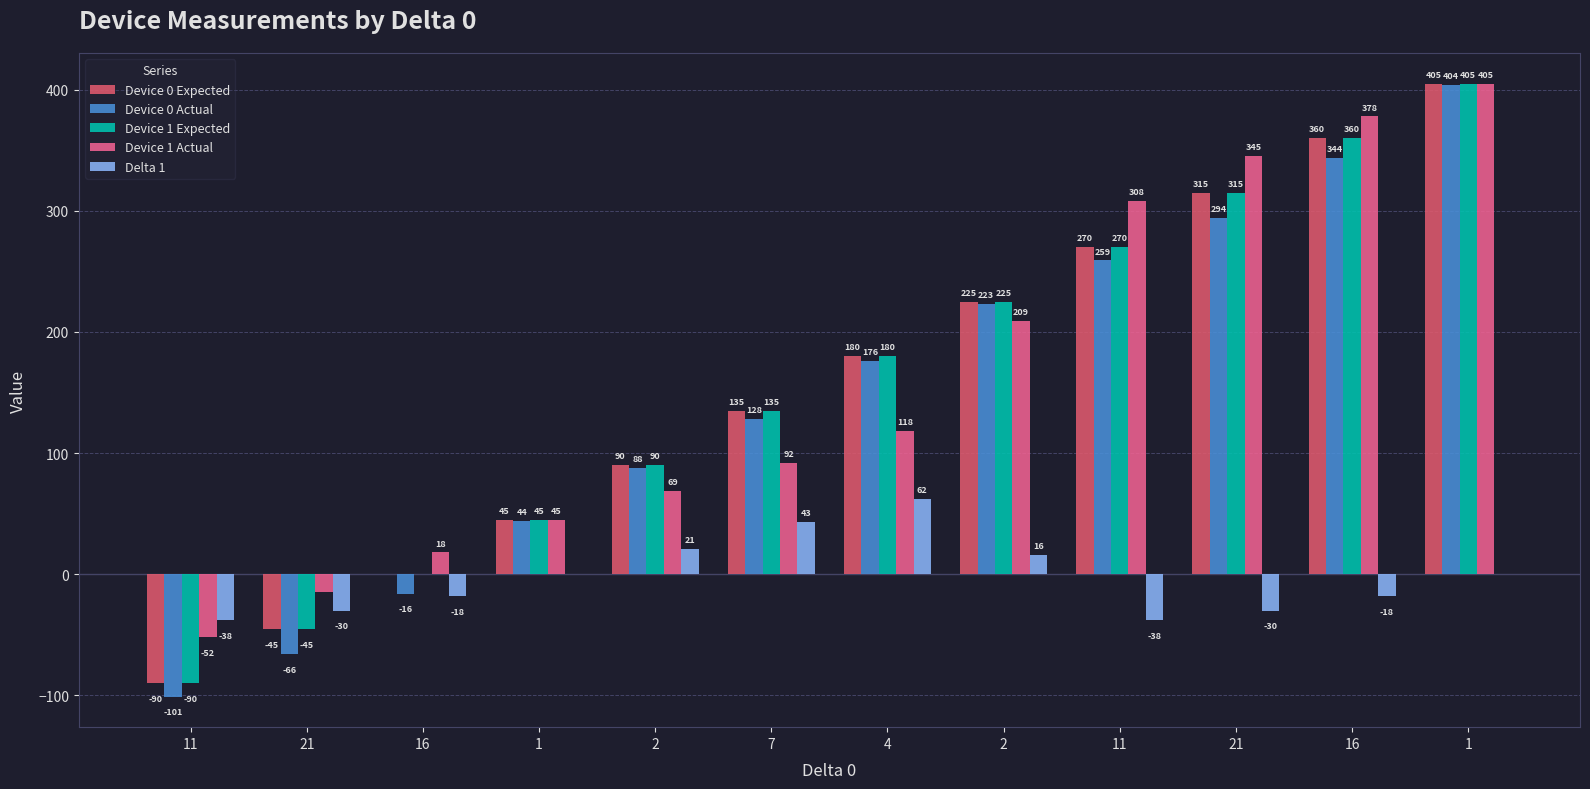

Reading left to right, list all the values displayed in this chart.

Device 0 Expected: -90	-45	0	45	90	135	180	225	270	315	360	405
Device 0 Actual: -101	-66	-16	44	88	128	176	223	259	294	344	404
Device 1 Expected: -90	-45	0	45	90	135	180	225	270	315	360	405
Device 1 Actual: -52	-15	18	45	69	92	118	209	308	345	378	405
Delta 1: -38	-30	-18	0	21	43	62	16	-38	-30	-18	0